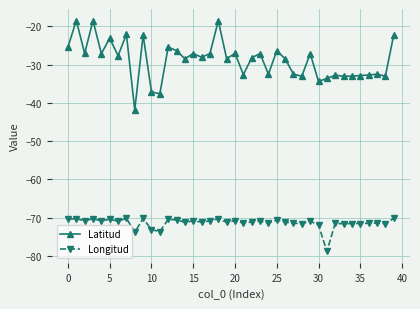

What is the maximum value for Latitud?

-18.5